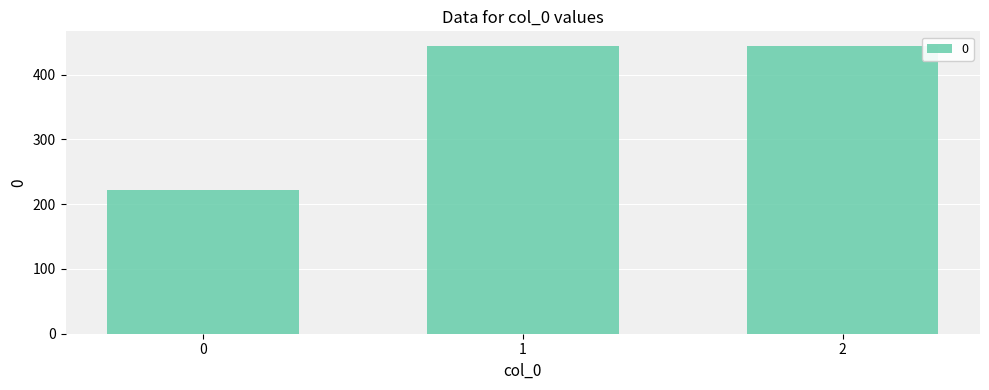

Is it true that the value at 1 is 444.4?

True